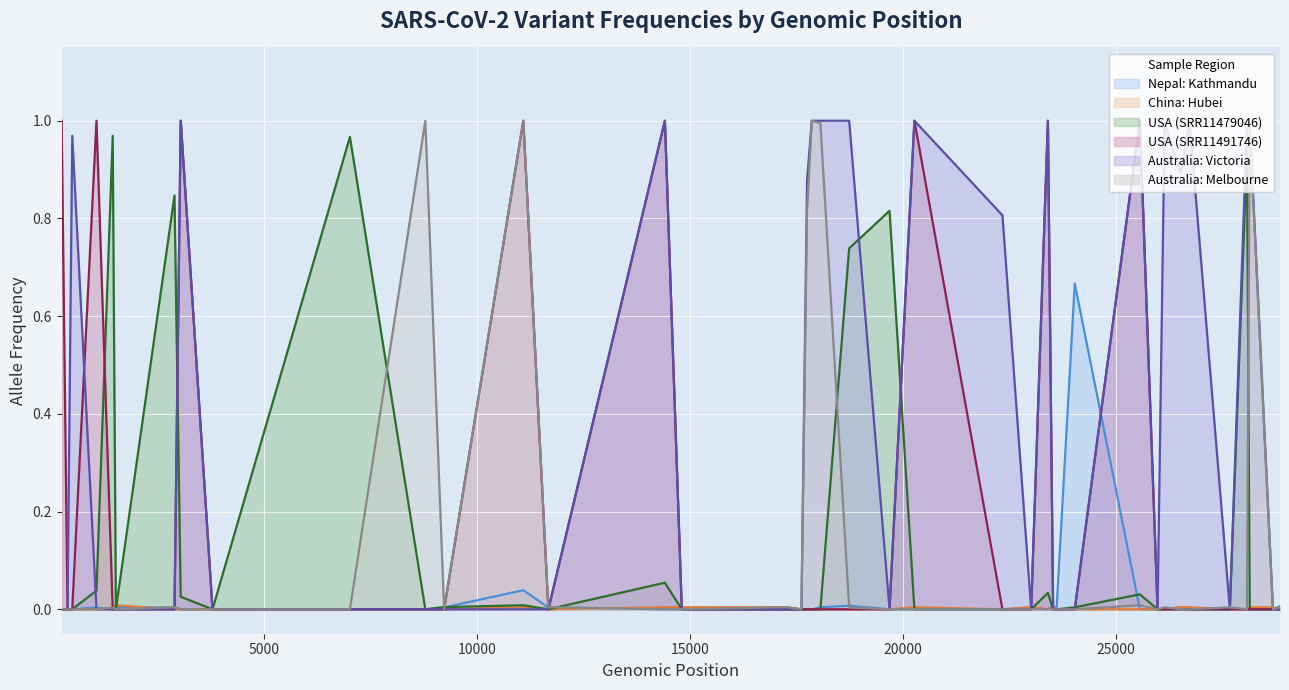

Reading right to left, transcribe all the data shown in this chart.

Nepal: Kathmandu: 28854=0.0	28688=0.0	28144=0.0	28077=0.0	27676=0.0	26729=0.0	26530=0.0	26144=0.0	25979=0.0	25563=0.0	24034=0.7	23606=0.0	23525=0.0	23403=0.0	23010=0.0	22335=0.0	20268=0.0	19684=0.0	18736=0.0	18060=0.0	17858=0.0	17747=0.0	17615=0.0	17247=0.0	14805=0.0	14408=0.0	11671=0.0	11083=0.0	9223=0.0	8782=0.0	7011=0.0	3784=0.0	3037=0.0	2891=0.0	1515=0.0	1440=0.0	1059=0.0	490=0.0	379=0.0	241=0.0
China: Hubei: 28854=0.0	28688=0.0	28144=0.0	28077=0.0	27676=0.0	26729=0.0	26530=0.0	26144=0.0	25979=0.0	25563=0.0	24034=0.0	23606=0.0	23525=0.0	23403=0.0	23010=0.0	22335=0.0	20268=0.0	19684=0.0	18736=0.0	18060=0.0	17858=0.0	17747=0.0	17615=0.0	17247=0.0	14805=0.0	14408=0.0	11671=0.0	11083=0.0	9223=0.0	8782=0.0	7011=0.0	3784=0.0	3037=0.0	2891=0.0	1515=0.0	1440=0.0	1059=0.0	490=0.0	379=0.0	241=0.0
USA (SRR11479046): 28854=0.0	28688=0.0	28144=0.0	28077=0.9	27676=0.0	26729=0.0	26530=0.0	26144=0.0	25979=0.0	25563=0.0	24034=0.0	23606=0.0	23525=0.0	23403=0.0	23010=0.0	22335=0.0	20268=0.0	19684=0.8	18736=0.7	18060=0.0	17858=0.0	17747=0.0	17615=0.0	17247=0.0	14805=0.0	14408=0.1	11671=0.0	11083=0.0	9223=0.0	8782=0.0	7011=1.0	3784=0.0	3037=0.0	2891=0.8	1515=0.0	1440=1.0	1059=0.0	490=0.0	379=0.0	241=0.0
USA (SRR11491746): 28854=0.0	28688=0.0	28144=0.0	28077=0.0	27676=0.0	26729=0.0	26530=0.0	26144=0.0	25979=0.0	25563=1.0	24034=0.0	23606=0.0	23525=0.0	23403=1.0	23010=0.0	22335=0.0	20268=1.0	19684=0.0	18736=0.0	18060=0.0	17858=0.0	17747=0.0	17615=0.0	17247=0.0	14805=0.0	14408=1.0	11671=0.0	11083=1.0	9223=0.0	8782=0.0	7011=0.0	3784=0.0	3037=1.0	2891=0.0	1515=0.0	1440=0.0	1059=1.0	490=0.0	379=0.0	241=1.0
Australia: Victoria: 28854=0.0	28688=0.0	28144=1.0	28077=1.0	27676=0.0	26729=1.0	26530=0.9	26144=1.0	25979=0.0	25563=1.0	24034=0.0	23606=0.0	23525=0.0	23403=1.0	23010=0.0	22335=0.8	20268=1.0	19684=0.0	18736=1.0	18060=1.0	17858=1.0	17747=0.9	17615=0.0	17247=0.0	14805=0.0	14408=1.0	11671=0.0	11083=0.0	9223=0.0	8782=0.0	7011=0.0	3784=0.0	3037=1.0	2891=0.0	1515=0.0	1440=0.0	1059=0.0	490=1.0	379=0.0	241=0.0
Australia: Melbourne: 28854=0.0	28688=0.0	28144=1.0	28077=0.0	27676=0.0	26729=0.0	26530=0.0	26144=0.0	25979=0.0	25563=0.0	24034=0.0	23606=0.0	23525=0.0	23403=0.0	23010=0.0	22335=0.0	20268=0.0	19684=0.0	18736=0.0	18060=1.0	17858=1.0	17747=0.8	17615=0.0	17247=0.0	14805=0.0	14408=0.0	11671=0.0	11083=1.0	9223=0.0	8782=1.0	7011=0.0	3784=0.0	3037=0.0	2891=0.0	1515=0.0	1440=0.0	1059=0.0	490=0.0	379=0.0	241=0.0